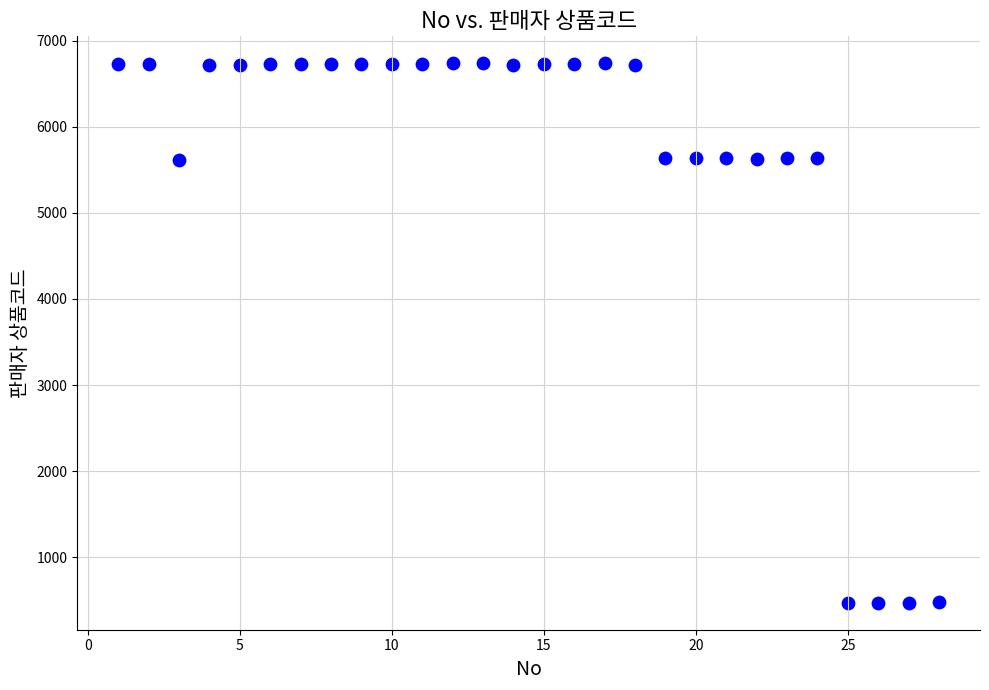

What is the range of Y values (max minus min)?

6266